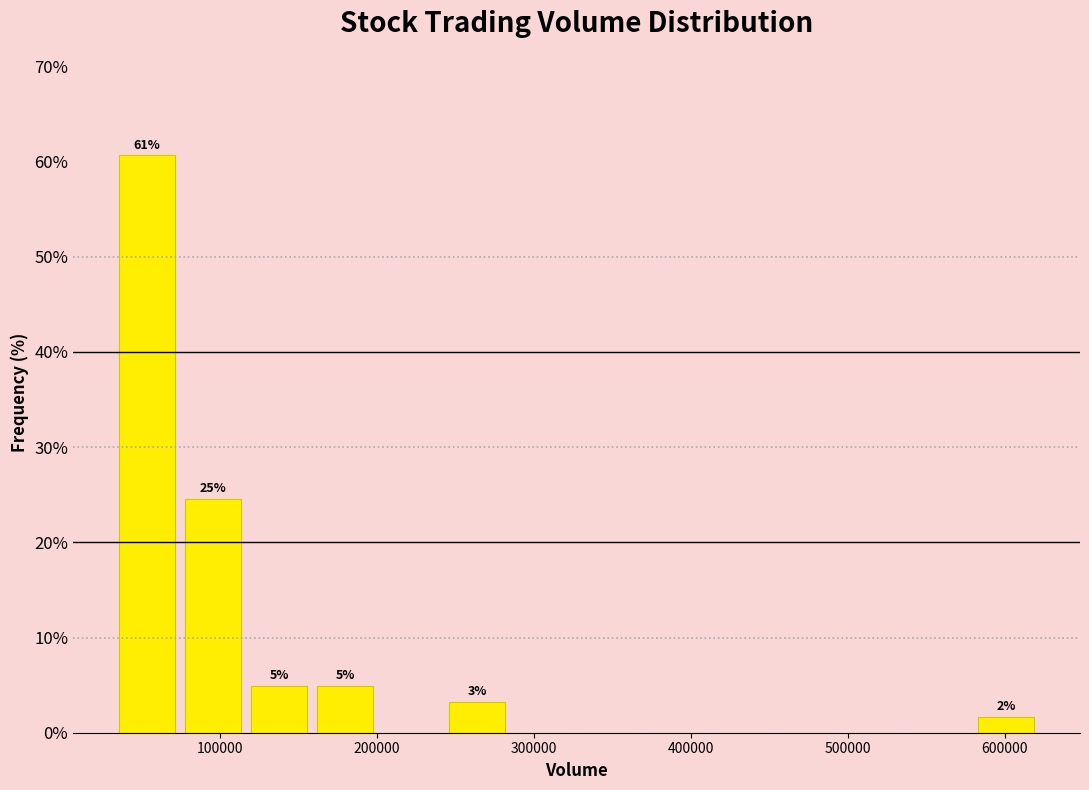

Over which range of the x-axis is the bar tallest?

30000 to 70000